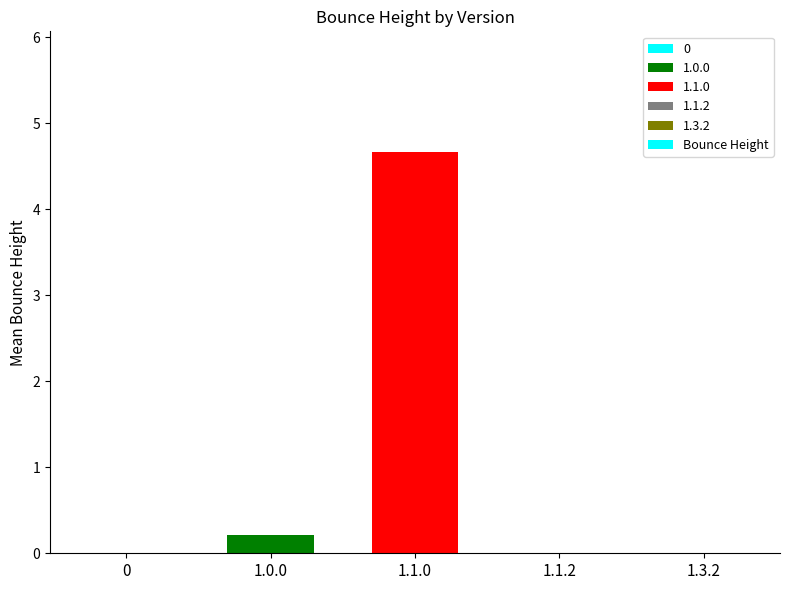

Reading right to left, list all the values displayed in this chart.

1.3.2=0.0	1.1.2=0.0	1.1.0=4.7	1.0.0=0.2	0=0.0